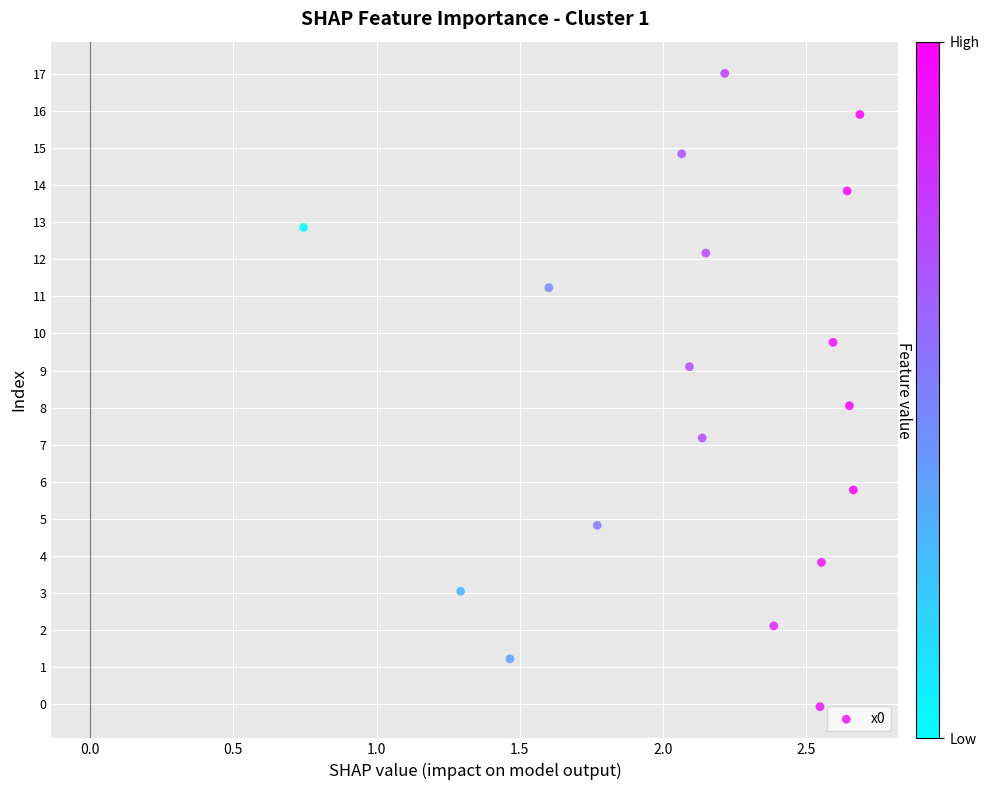

What is the range of X values (max minus min)?

1.9